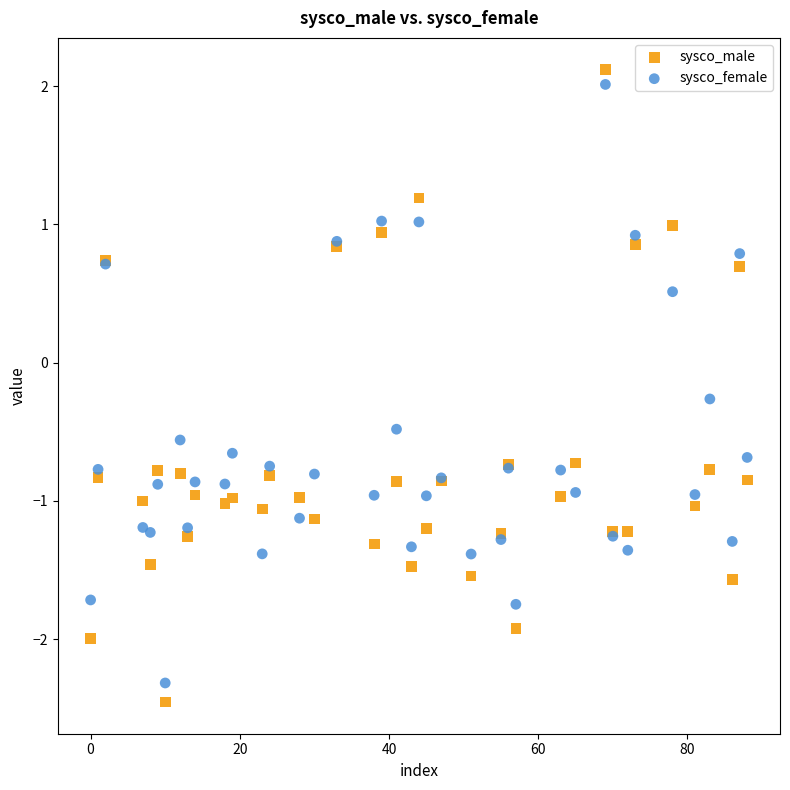

What is the X range (max minus min) for the scatter plot?

88.0